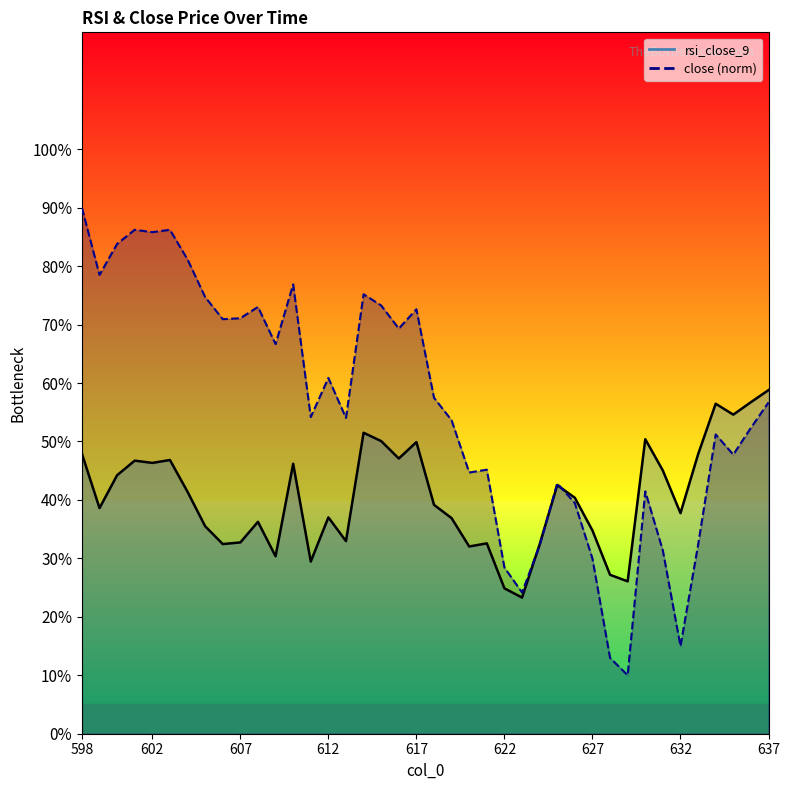

At how many categories does at least one series exceed 32?

36